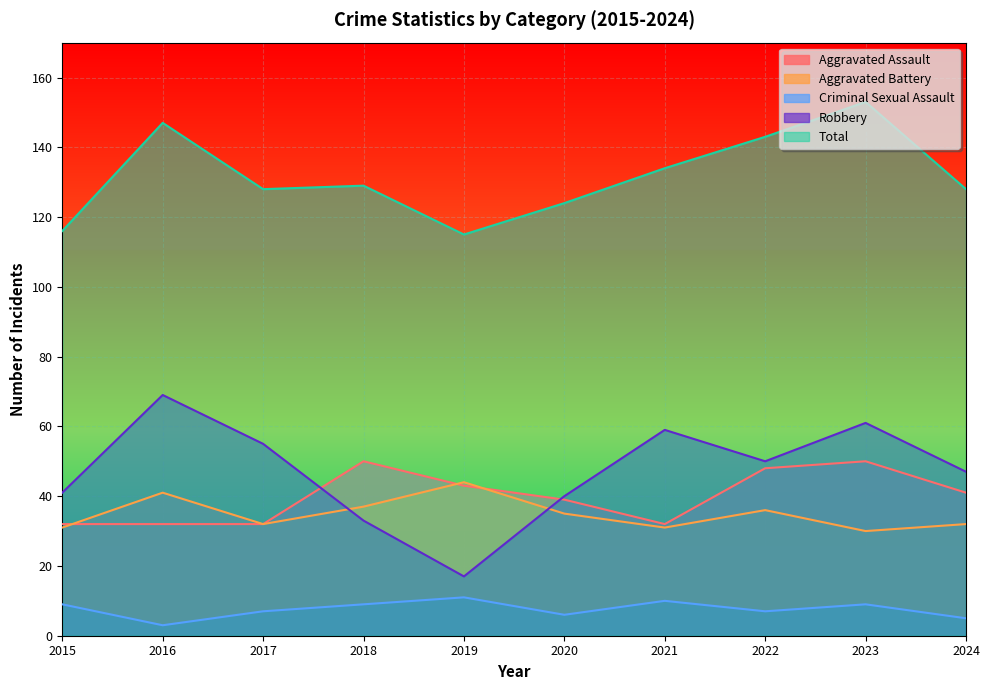

What is the total value across all series at 2024?

253